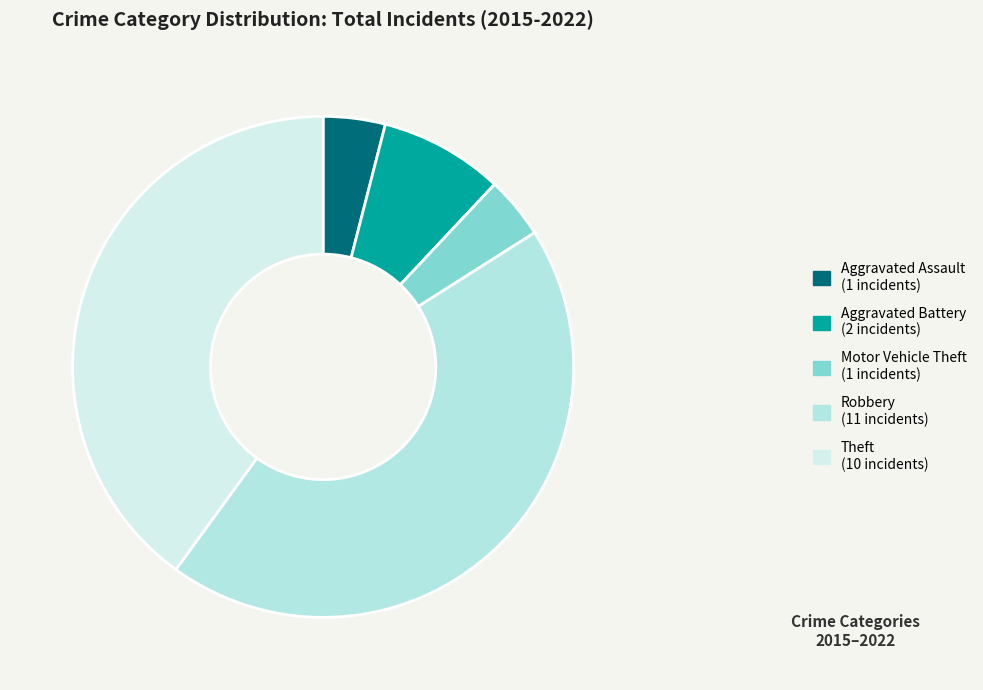

How many slices are in this pie chart?

5